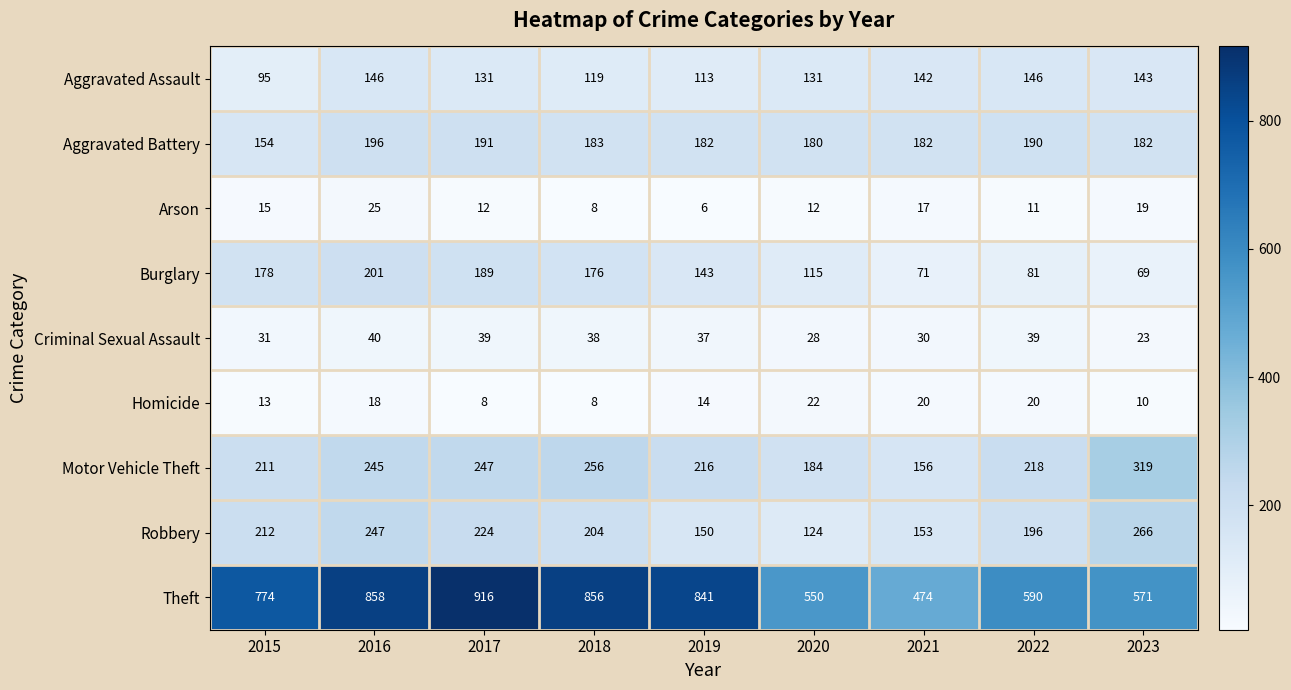

Which category has the lowest value in the Criminal Sexual Assault series?

2023